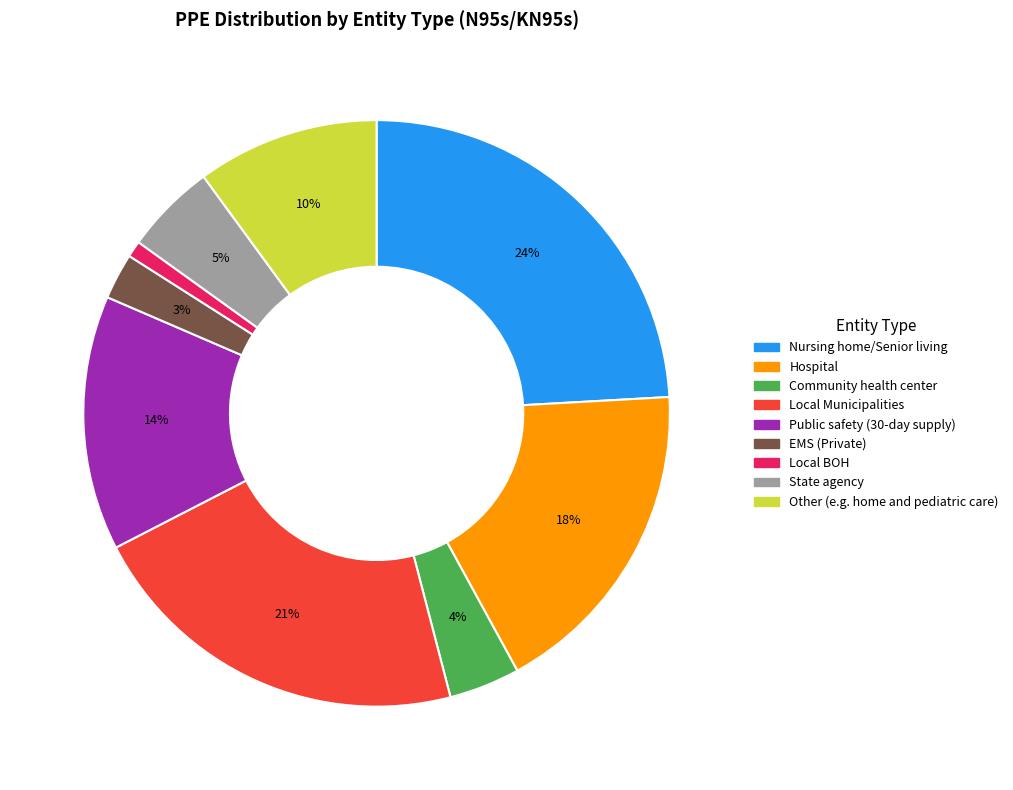

Rank the categories by value from lowest to highest.

Local BOH, EMS (Private), Community health center, State agency, Other (e.g. home and pediatric care), Public safety (30-day supply), Hospital, Local Municipalities, Nursing home/Senior living